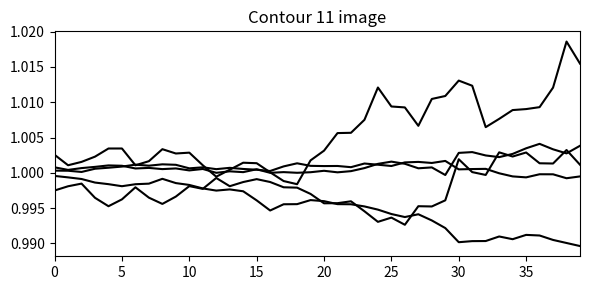

Does the chart display data point markers on the line(s)?

No